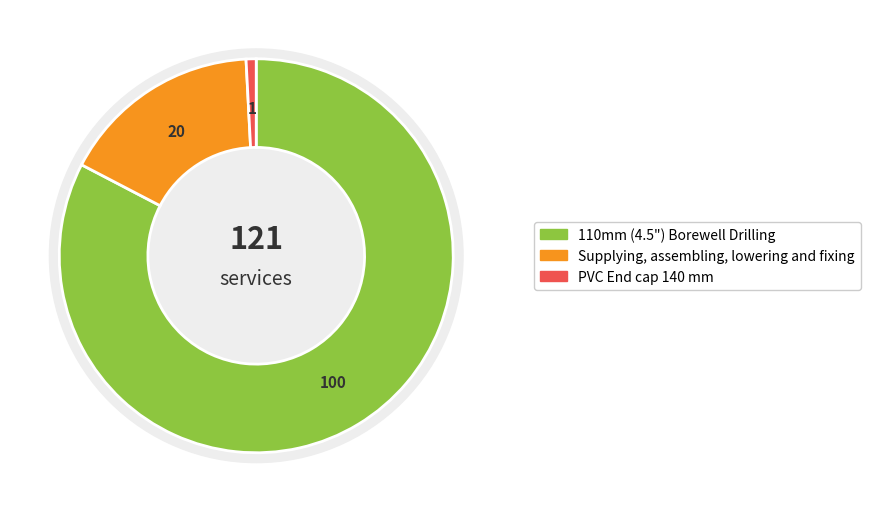

What is the majority slice?

110mm (4.5") Borewell Drilling